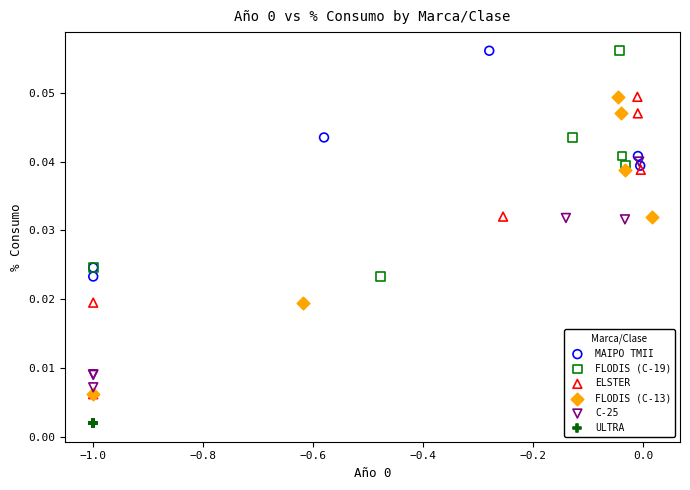

Which series contains the lowest Y value?

ULTRA